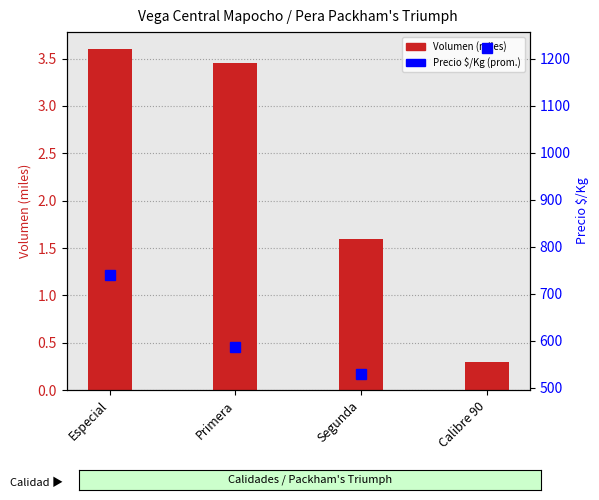

True or false: Volumen (miles) has a value of 2.2 at Segunda.

False